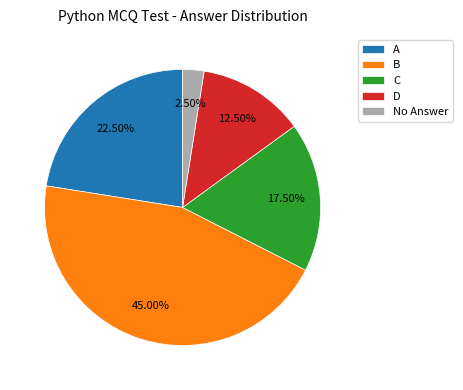

How much of the chart is everything except B?

55.0%